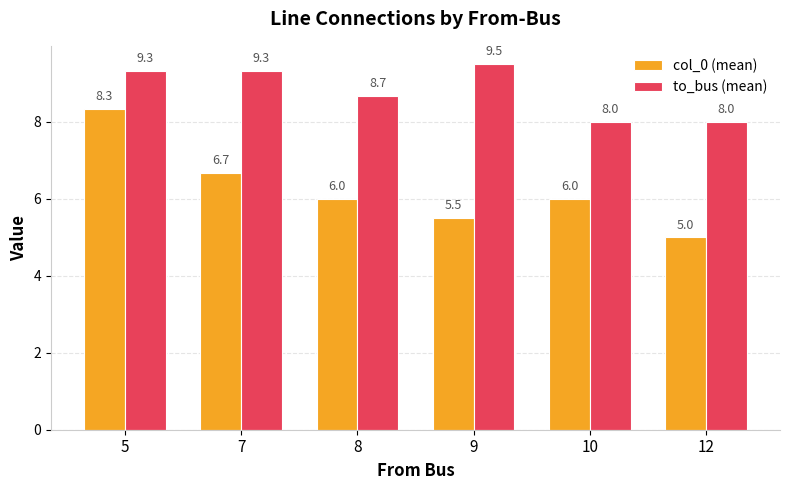

What is the highest value of the col_0 (mean) series?

8.3